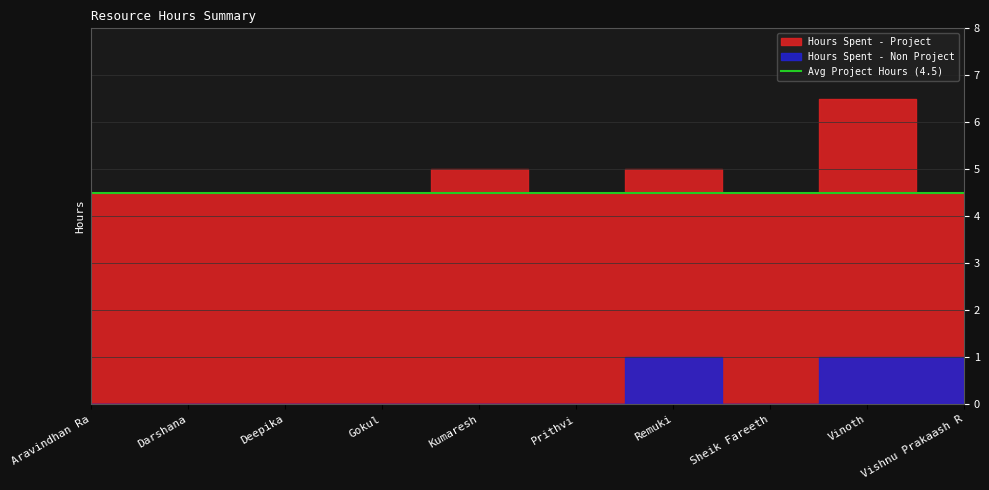

True or false: Hours Spent - Non Project and Hours Spent - Project intersect in this chart.

False